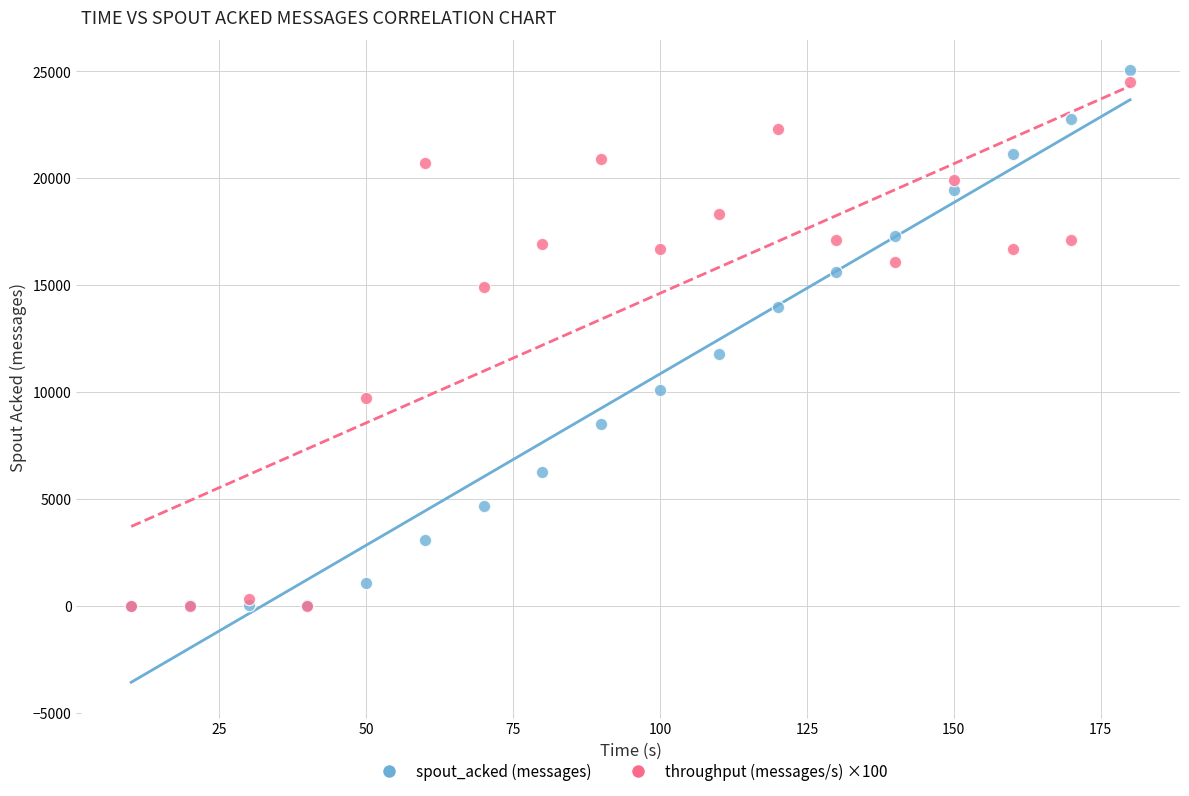

In the spout_acked (messages) series, what Y value is closest to 12520?

11760